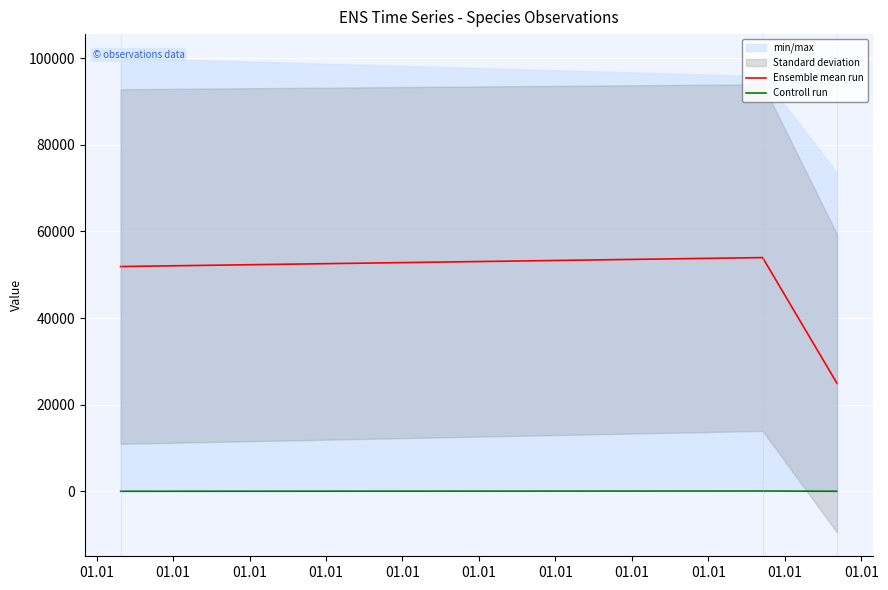

What is the value of the Controll run point at the 2nd from the left?

10.0